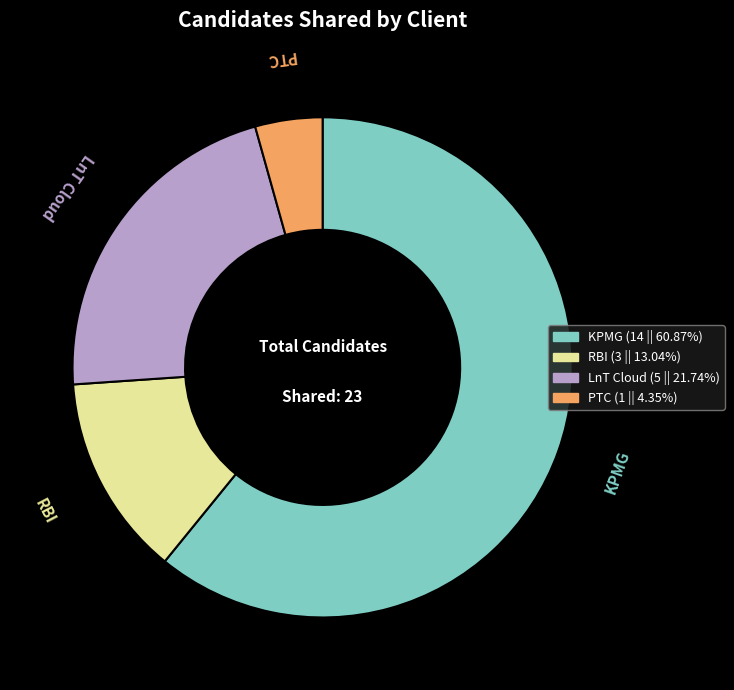

Rank the categories by value from highest to lowest.

KPMG, LnT Cloud, RBI, PTC